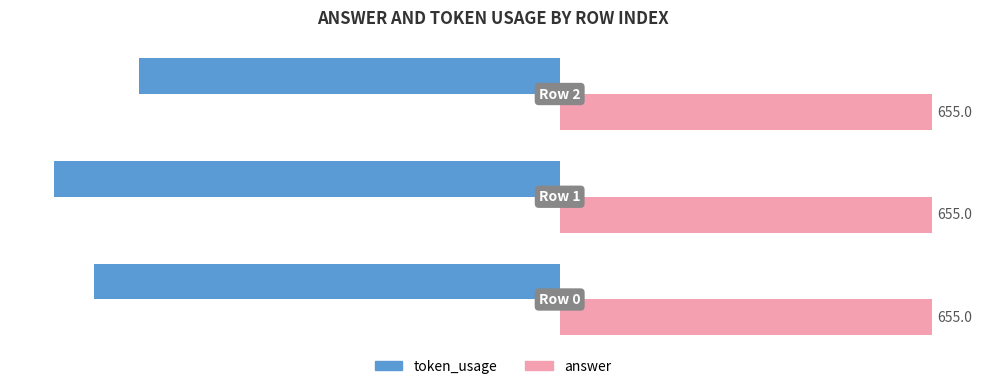

What are all the series names shown in the legend?

token_usage, answer